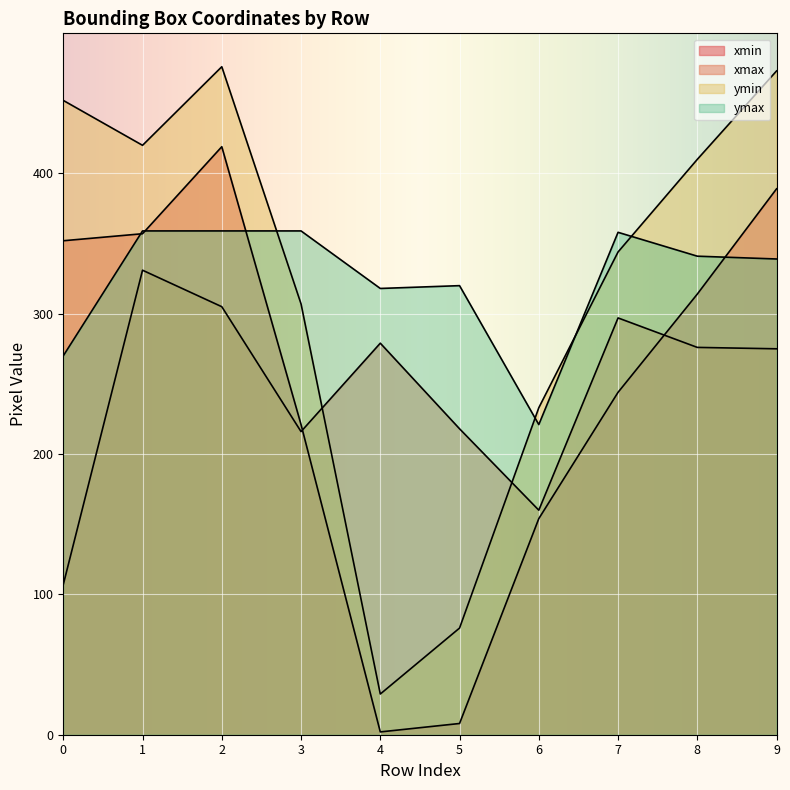

Reading left to right, extract all data points from this chart.

xmin: 0=352	1=357	2=419	3=221	4=2	5=8	6=154	7=244	8=314	9=389
xmax: 0=107	1=331	2=305	3=216	4=279	5=218	6=160	7=297	8=276	9=275
ymin: 0=452	1=420	2=476	3=307	4=29	5=76	6=233	7=344	8=410	9=473
ymax: 0=270	1=359	2=359	3=359	4=318	5=320	6=221	7=358	8=341	9=339